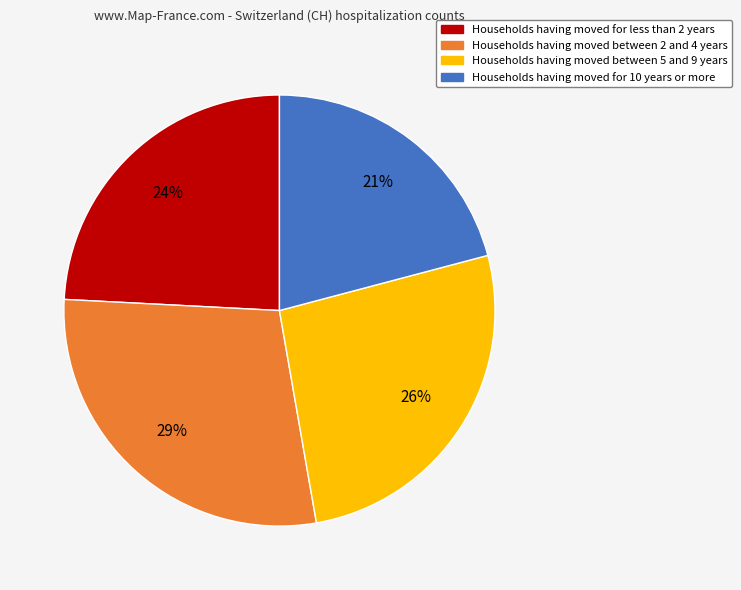

Is there any slice that represents more than half of the pie?

No